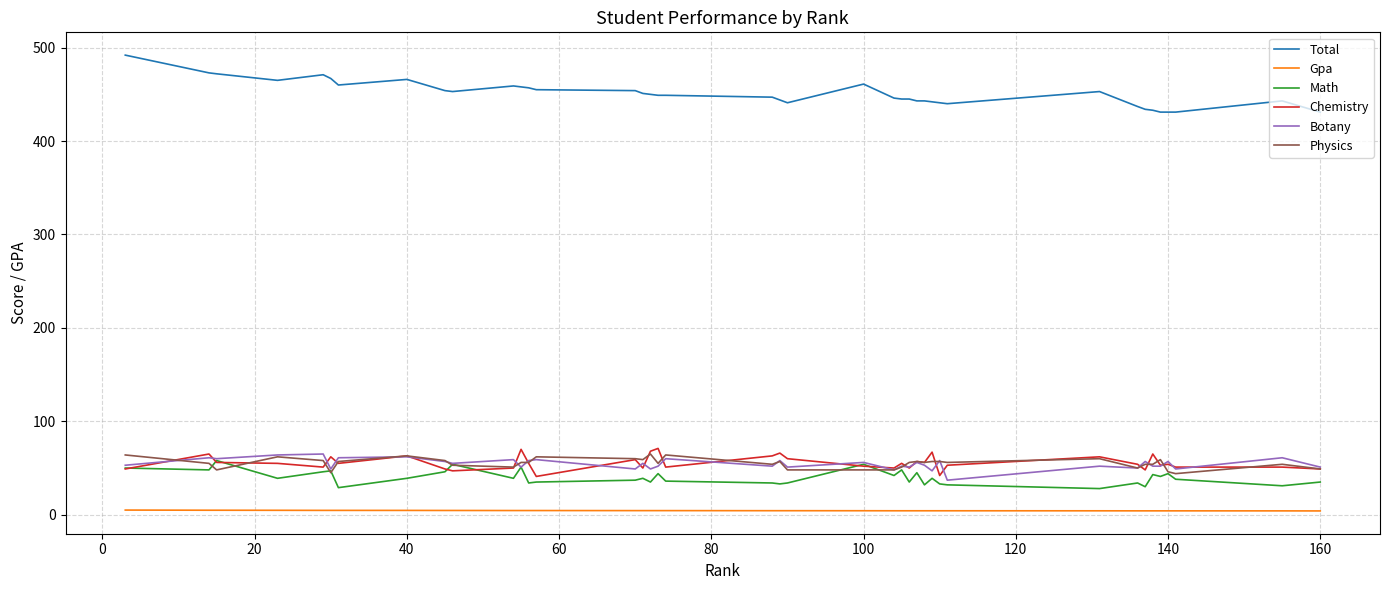

True or false: Physics and Total intersect in this chart.

False